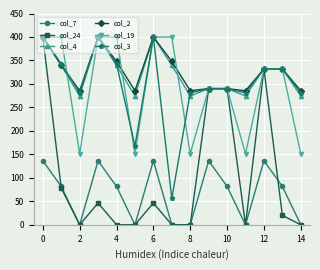

Which series has the largest range (max minus min)?

col_24